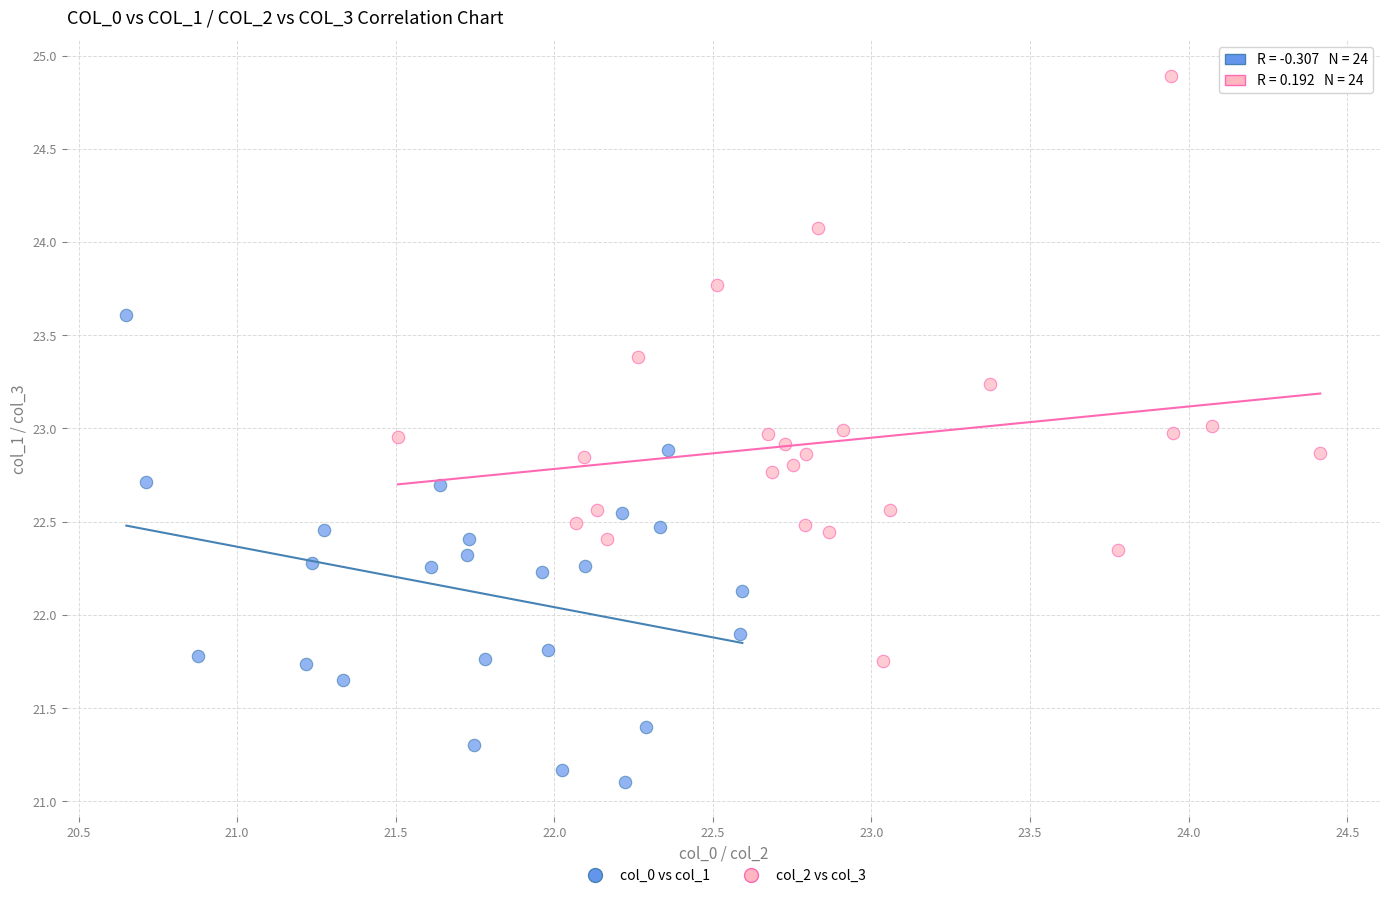

Which series has the widest spread of Y values?

col_2 vs col_3